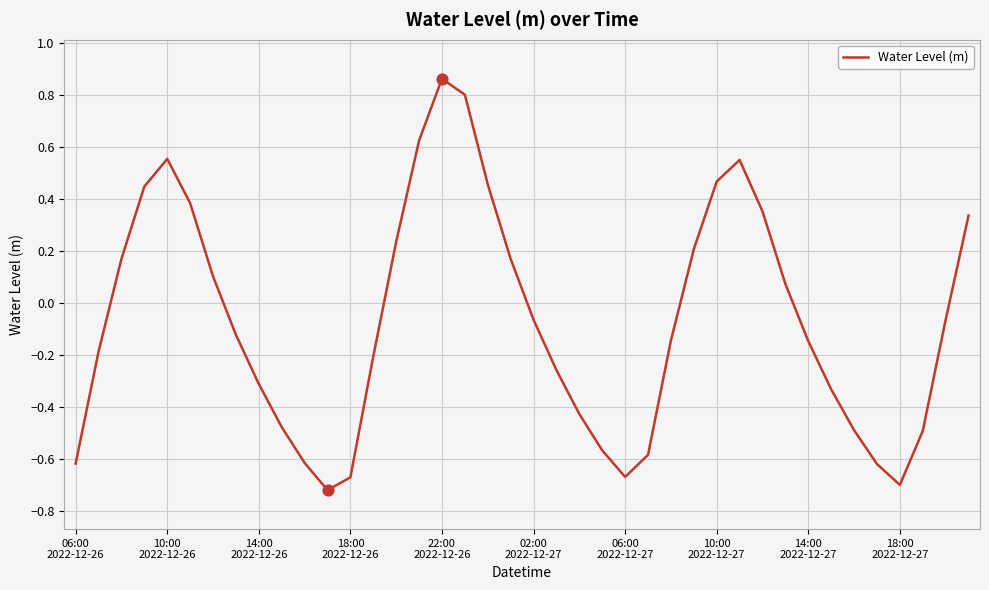

What is the difference between the maximum and minimum values?

1.6